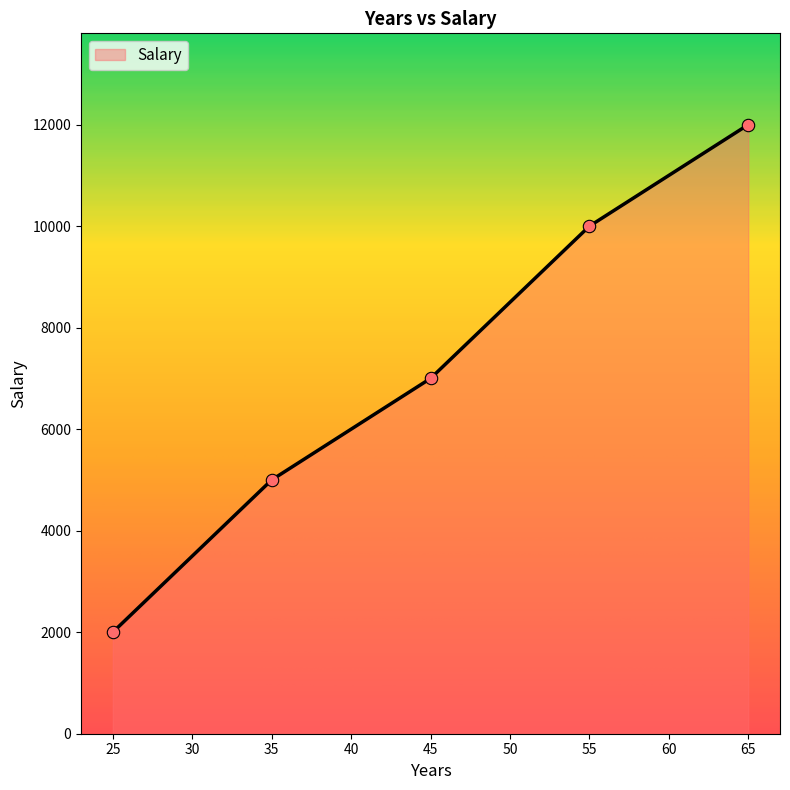

What is the change in value from 35 to 55?

+5000